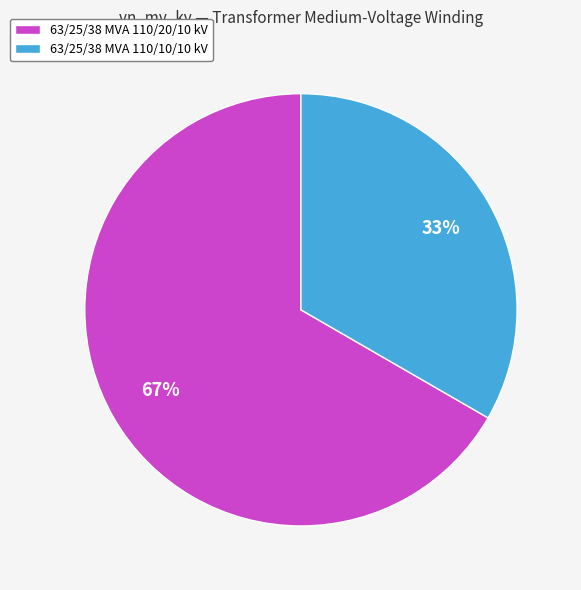

Rank the categories by value from highest to lowest.

63/25/38 MVA 110/20/10 kV, 63/25/38 MVA 110/10/10 kV